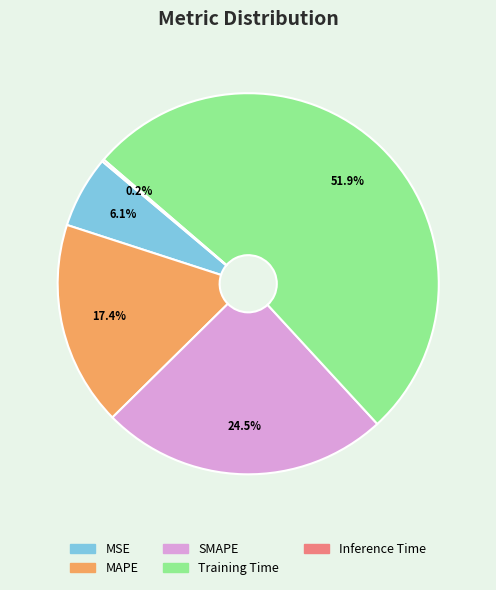

To the nearest percent, what is the average slice percentage?

20%